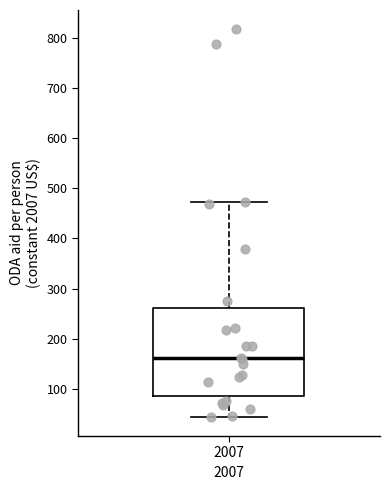

Where does the upper whisker of the box at x = 2007 end on the y-axis? The values are not printed on the chart, so give them approximately, as read against the axis.

470